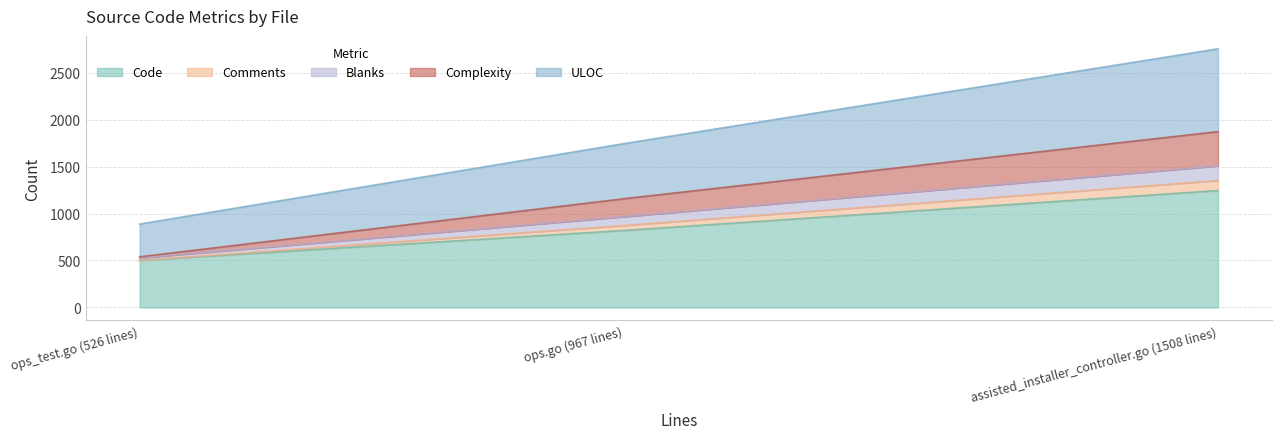

At which category is the sum across all series the highest?

assisted_installer_controller.go (1508 lines)